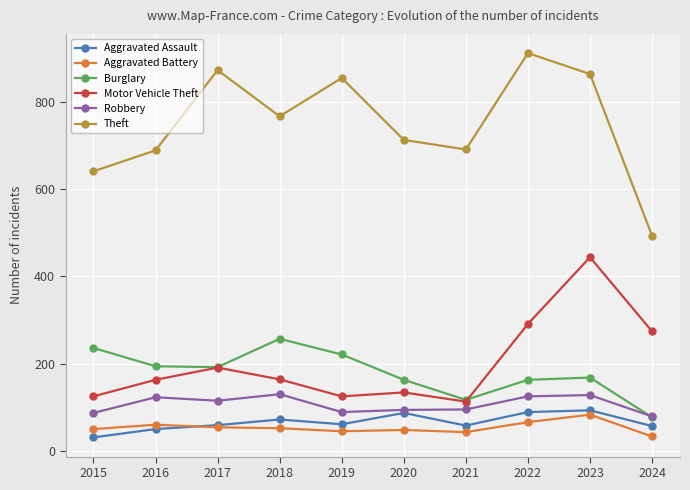

True or false: Aggravated Assault and Theft intersect in this chart.

False